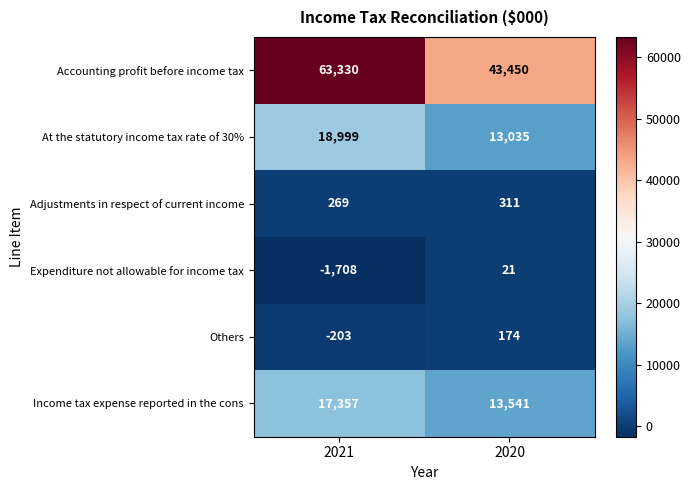

How many distinct data groups are displayed?

6